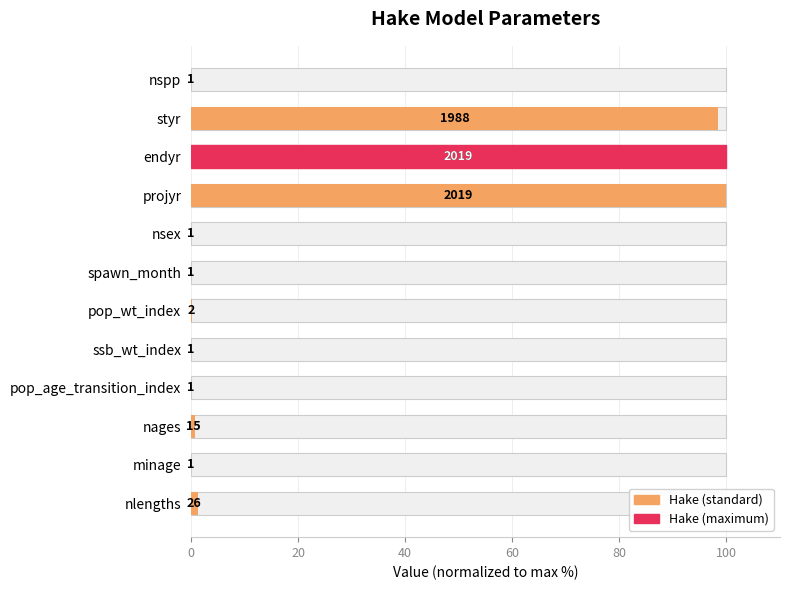

The chart shows a value of 2.0 at nlengths. True or false?

False